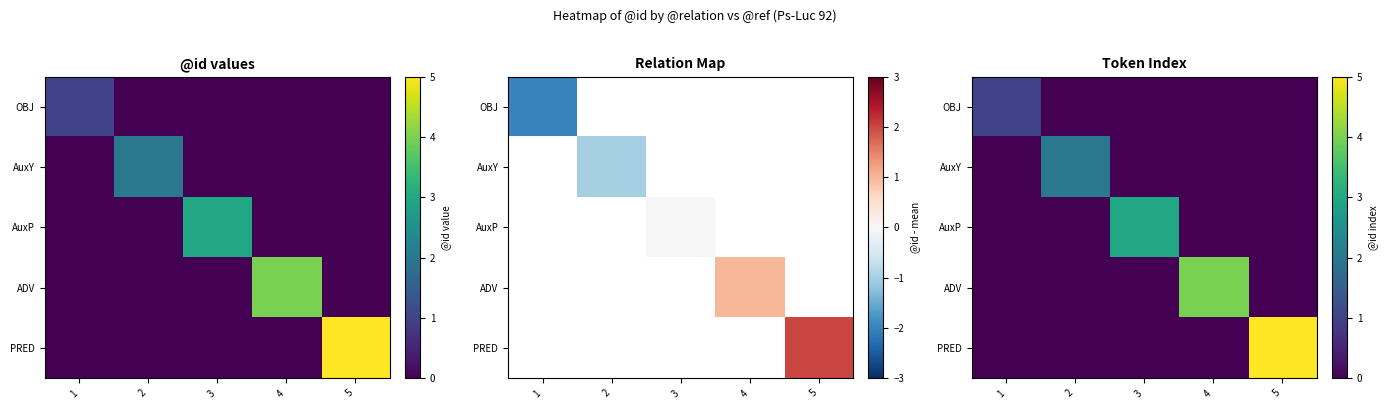

Which series has the largest total across all categories?

PRED